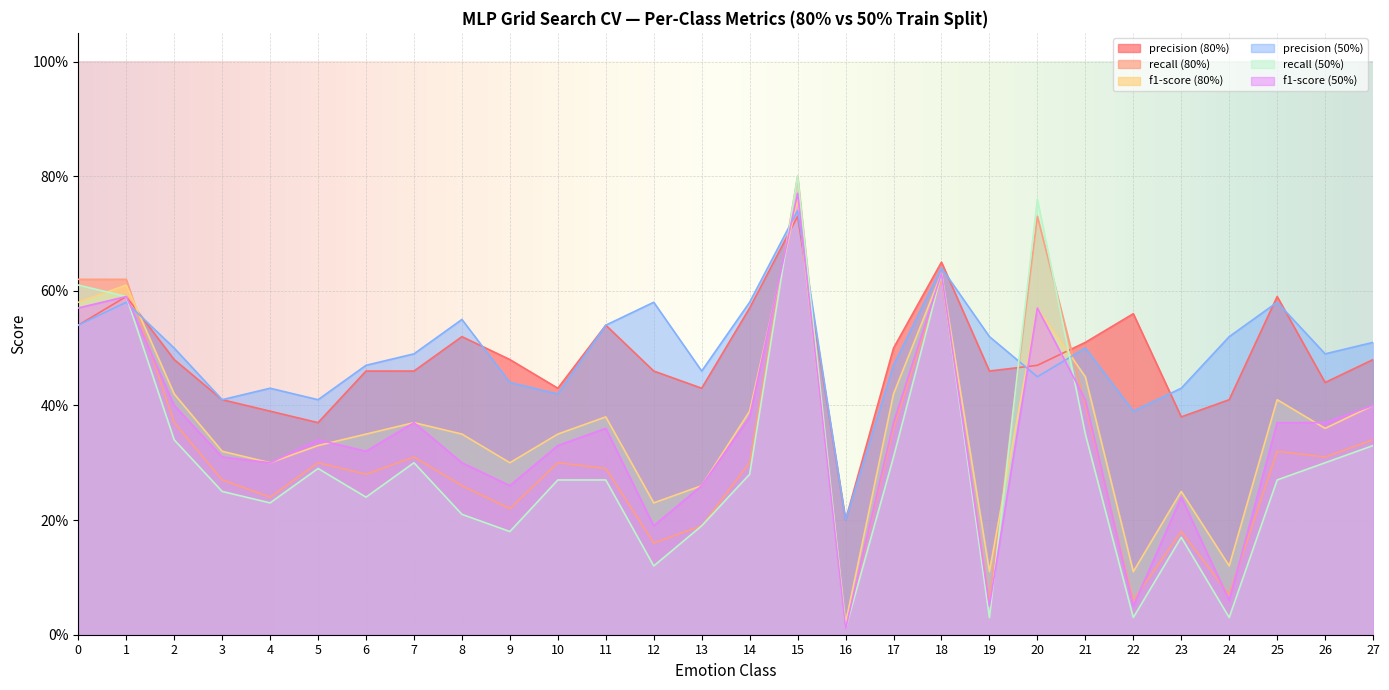

Which has a higher value, 25 or 16?

25